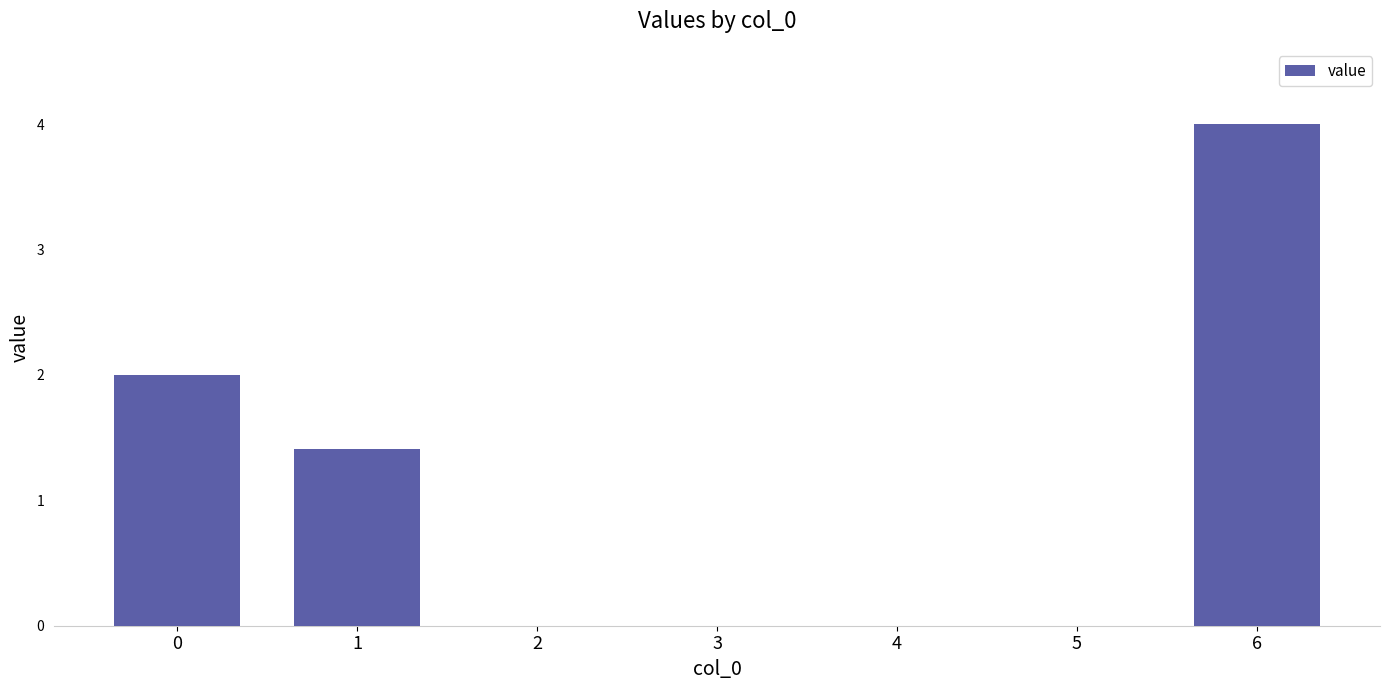

Is it true that the value at 4 is -1.9?

False